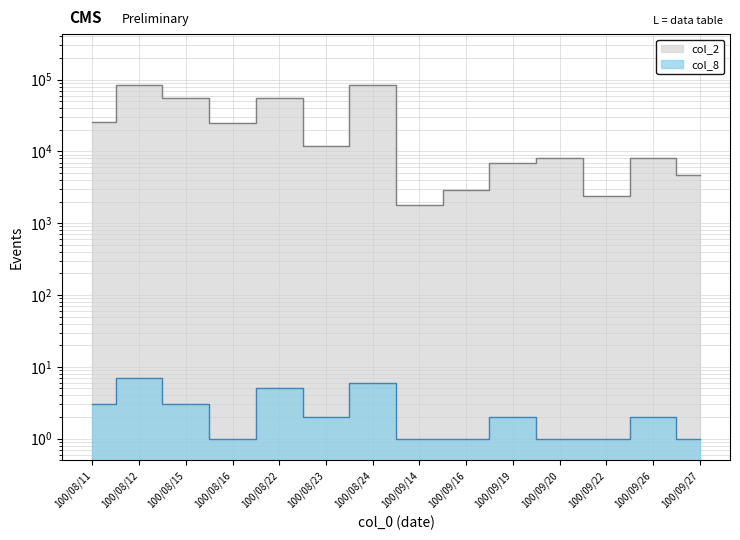

True or false: col_2 has more than 0 points higher than both neighbors.

True